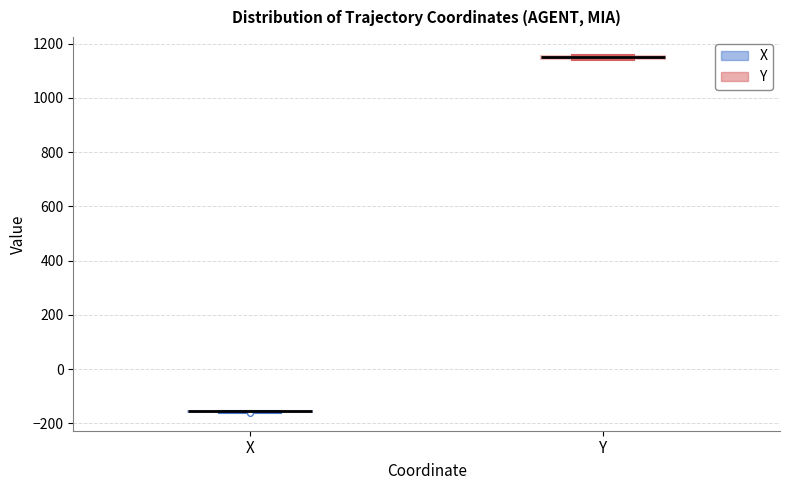

Where is the upper edge of the box for Y on the y-axis? The values are not printed on the chart, so give them approximately, as read against the axis.

1160